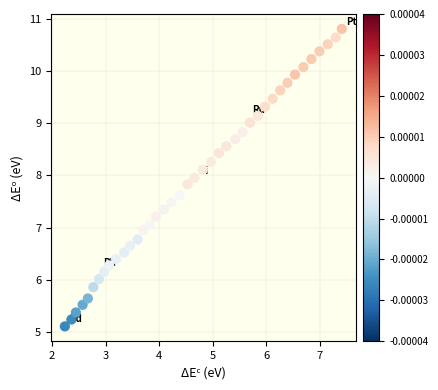

What is the range of X values (max minus min)?

5.2